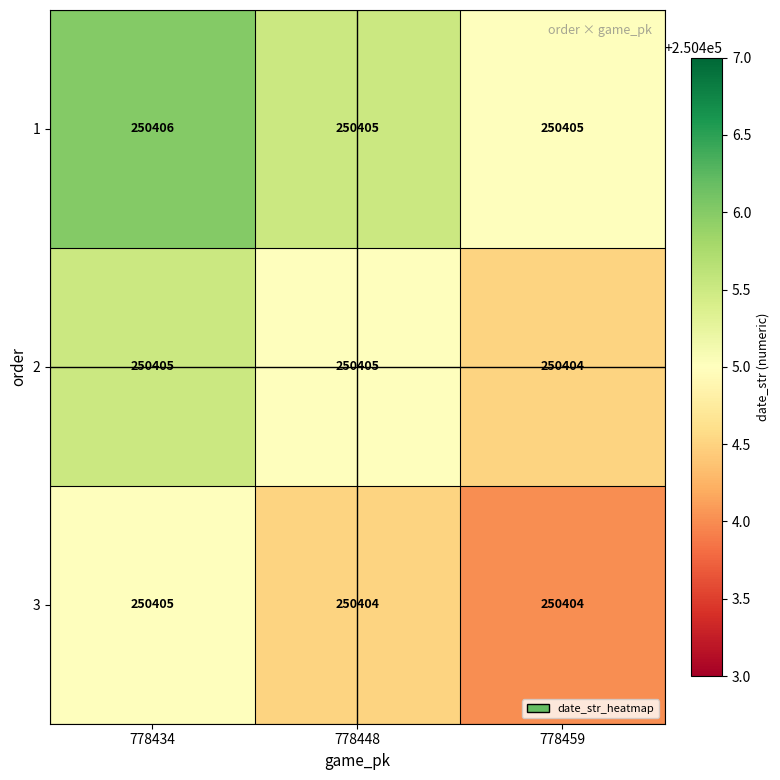

Reading right to left, what are all the values shown in this chart?

1: 250405	250405	250406
2: 250404	250405	250405
3: 250404	250404	250405